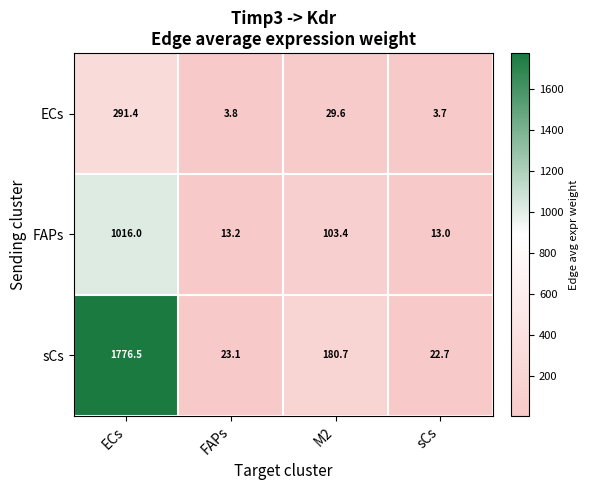

What is the difference between the second highest and minimum values in the ECs series?

25.9